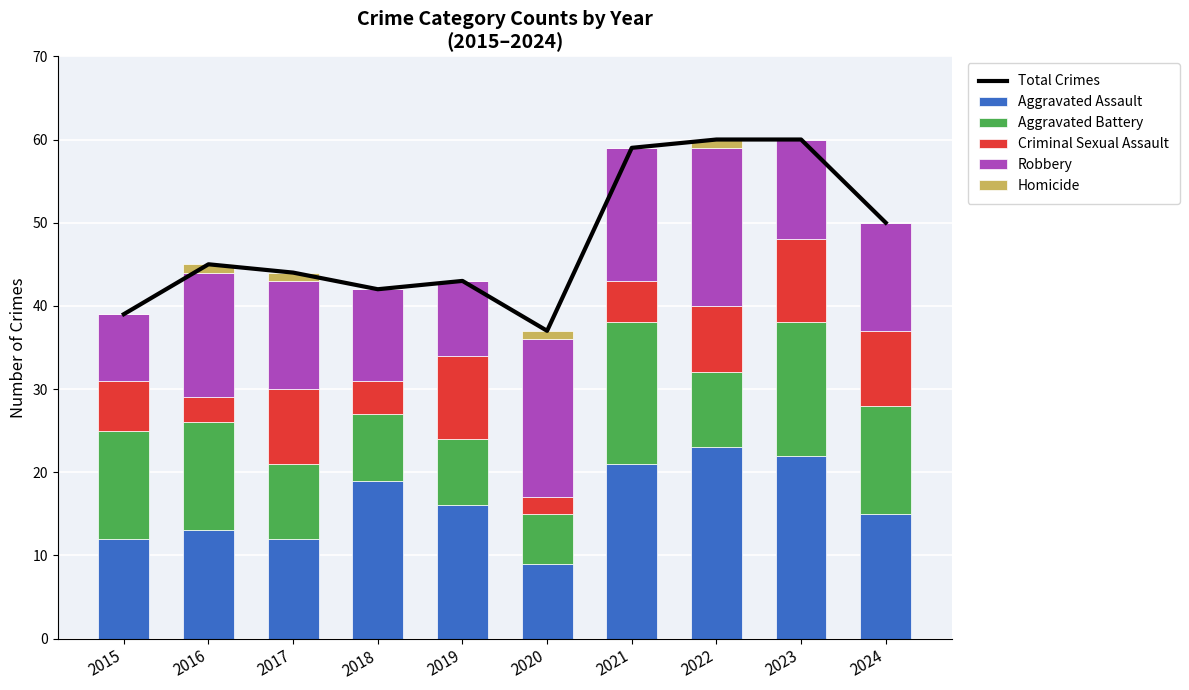

What are all the series names shown in the legend?

Total Crimes, Aggravated Assault, Aggravated Battery, Criminal Sexual Assault, Robbery, Homicide